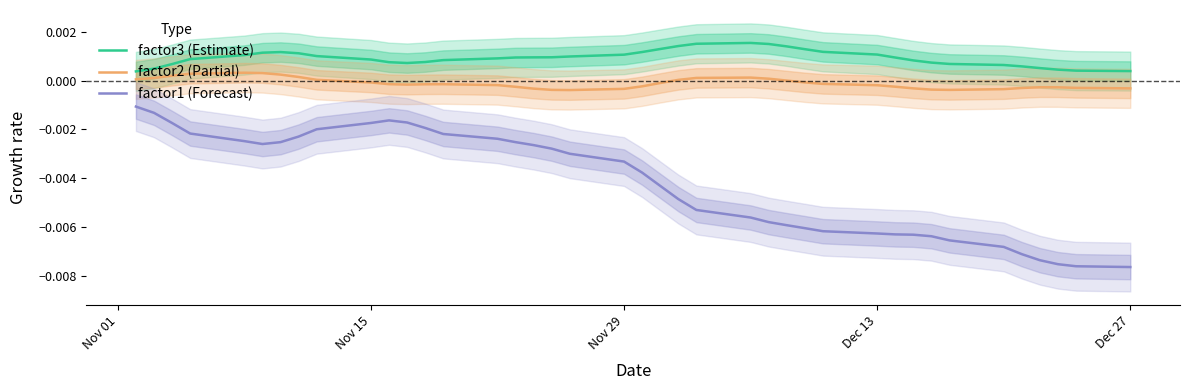

True or false: factor3 (Estimate) and factor2 (Partial) intersect in this chart.

False